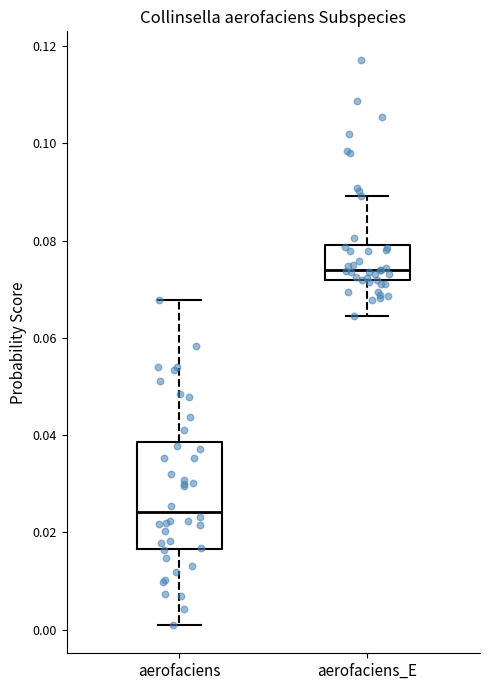

Which box has the lowest median line?

aerofaciens